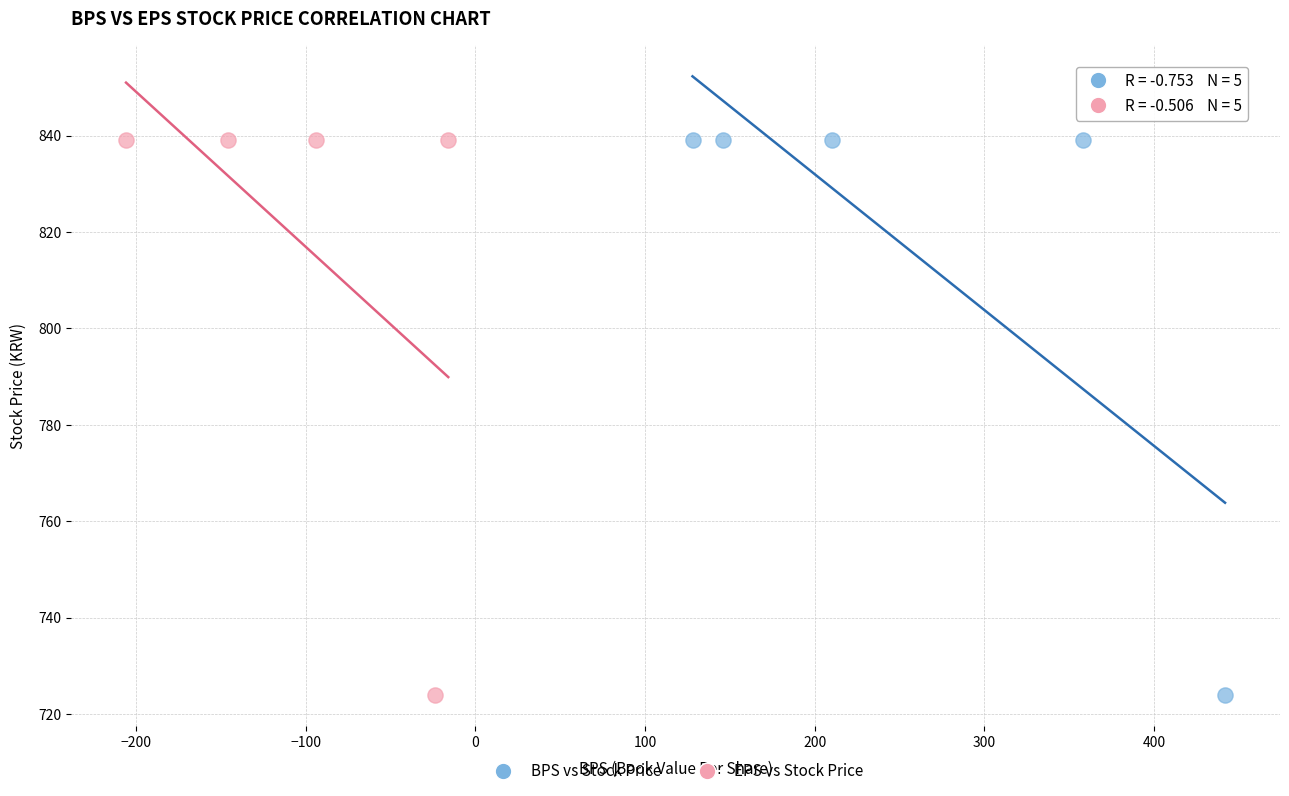

What are all the series names shown in the legend?

BPS vs Stock Price, EPS vs Stock Price